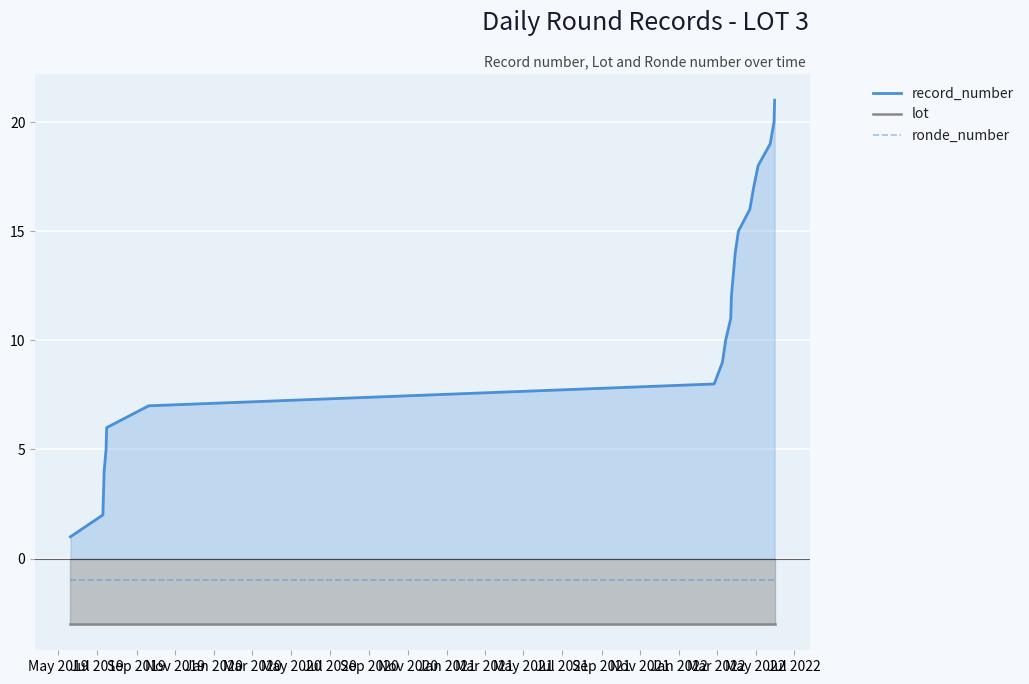

Which series has the largest total across all categories?

record_number